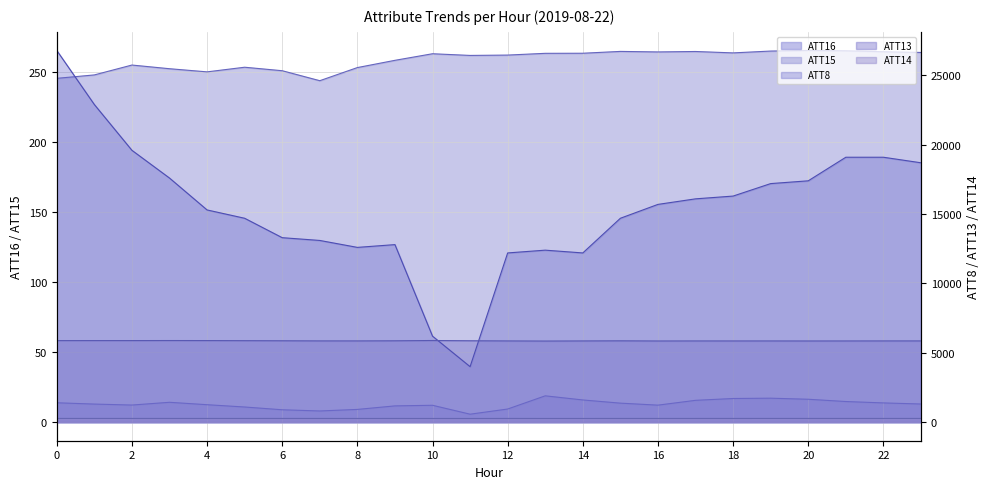

At which label is ATT15 closest to 254?

5